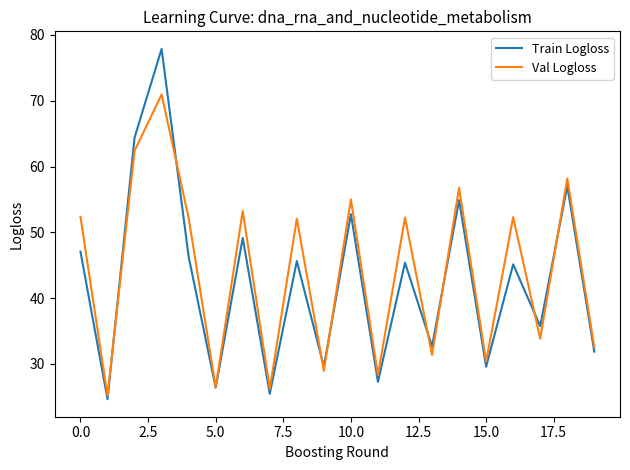

What is the maximum value shown in the chart?

77.9